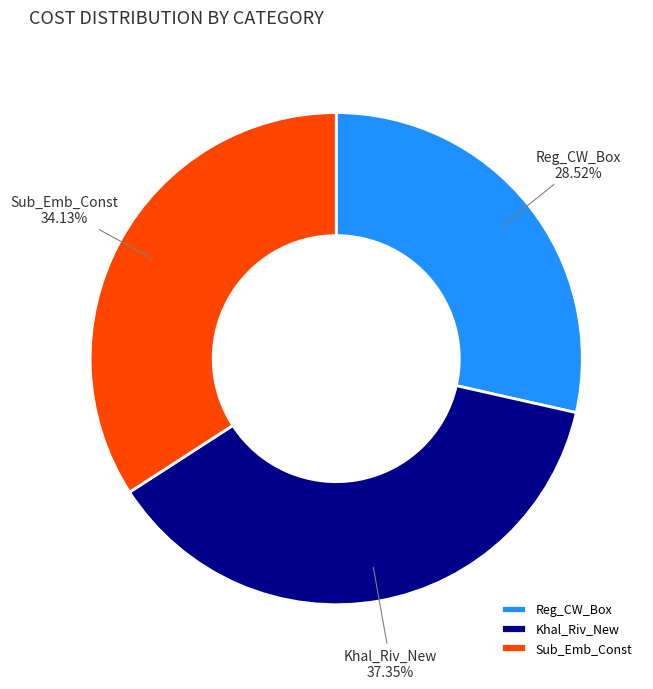

What is the ratio of the value at Sub_Emb_Const to the value at Reg_CW_Box?

1.2